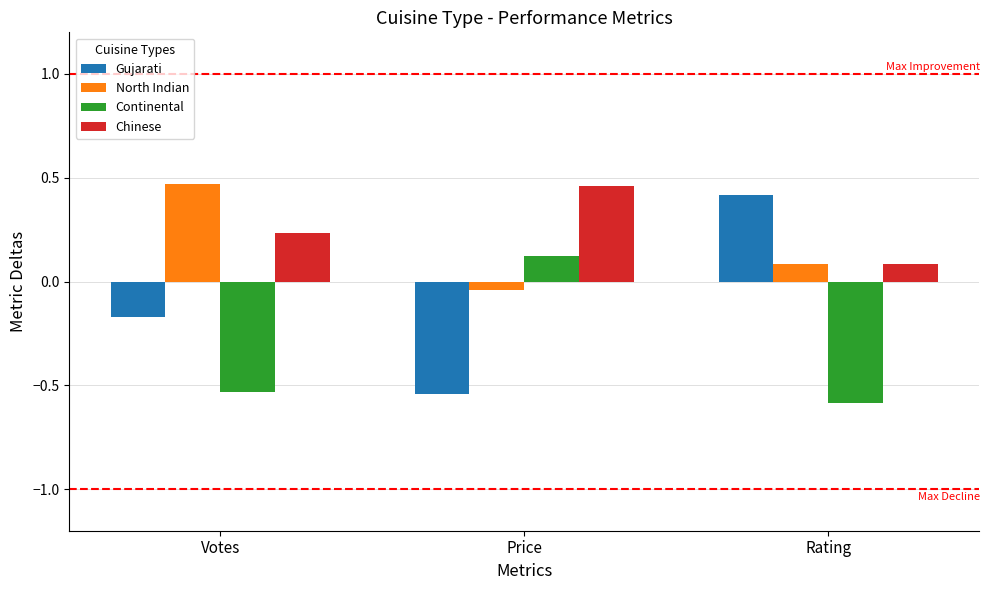

Is it true that North Indian equals 0.1 at Rating?

True